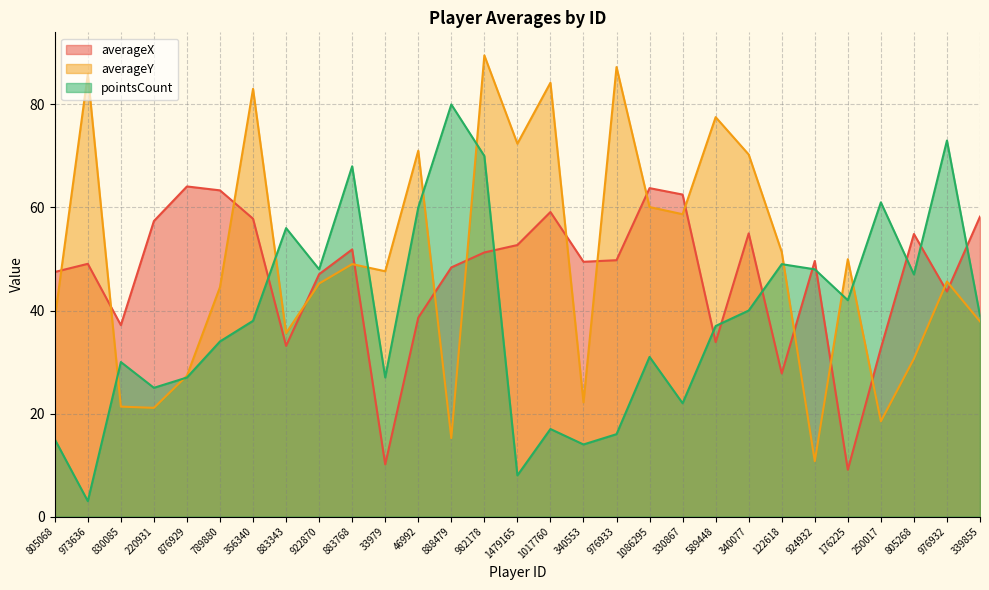

Between 220931 and 589448, which is larger?

220931